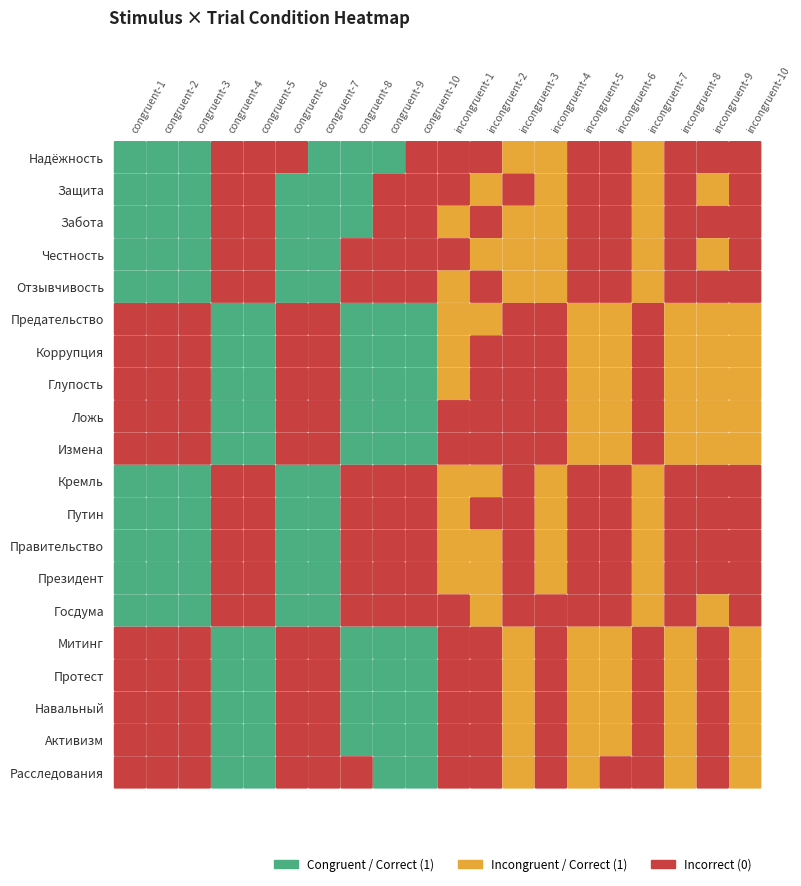

The Защита series shows 1 at 17. True or false?

False